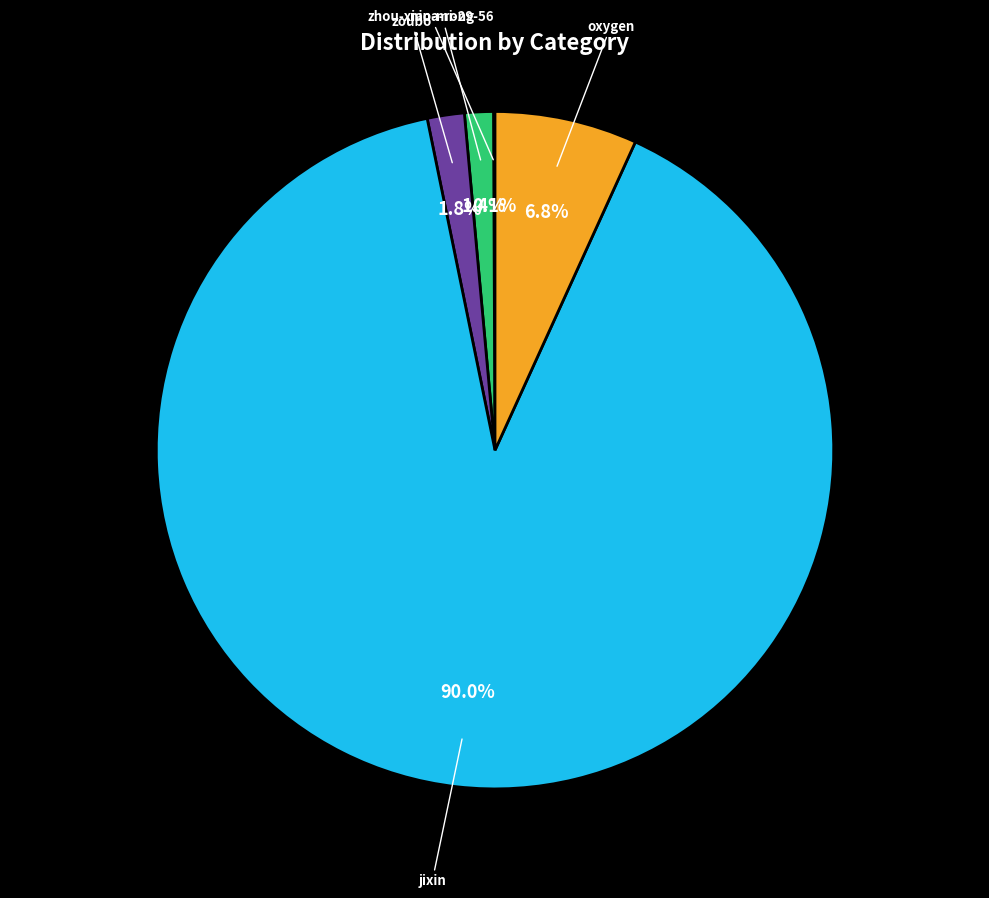

Which has a higher value, nina-rong or oxygen?

oxygen